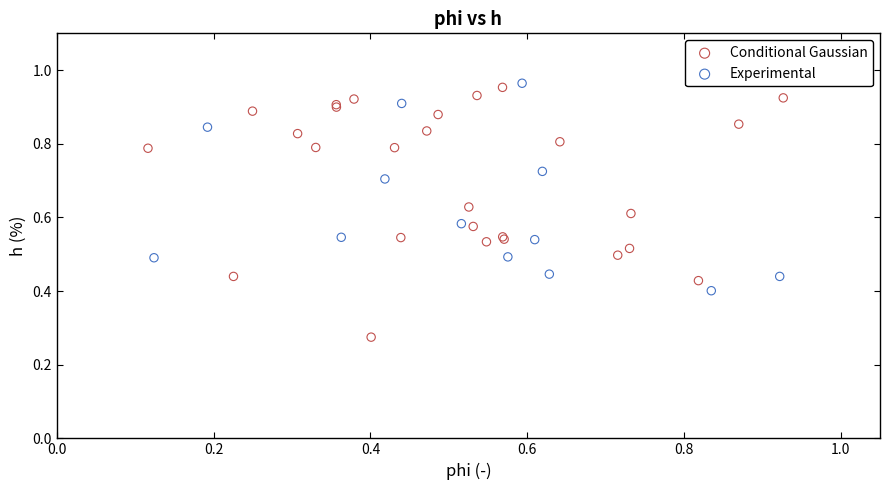

What are all the series names shown in the legend?

Conditional Gaussian, Experimental